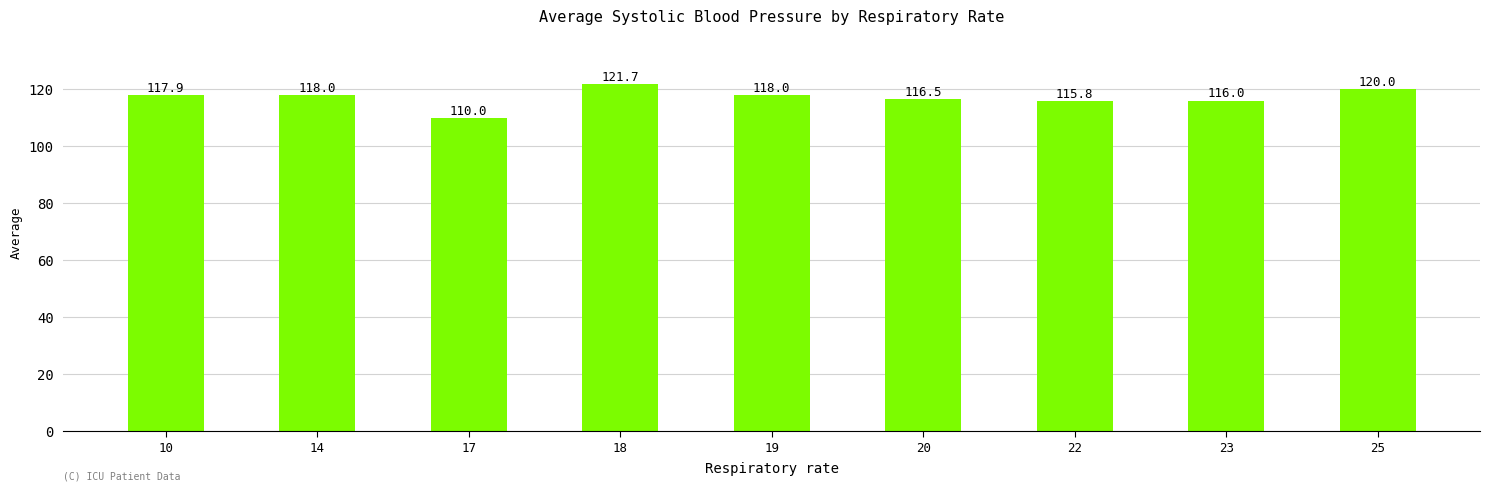

What is the difference between the second highest and minimum values?

10.0